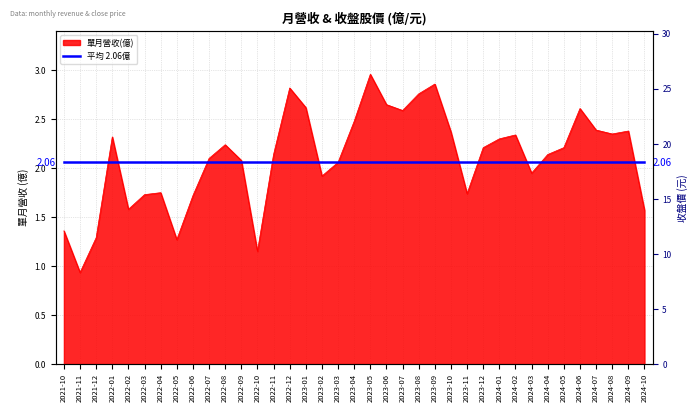

At which category does the chart reach its peak across all series?

2023-05